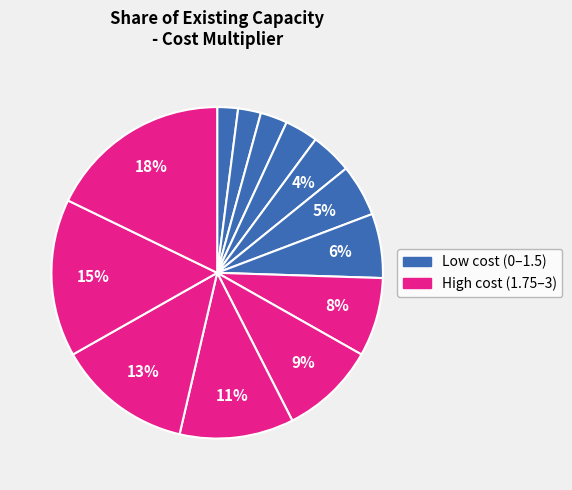

How many slices are in this pie chart?

13